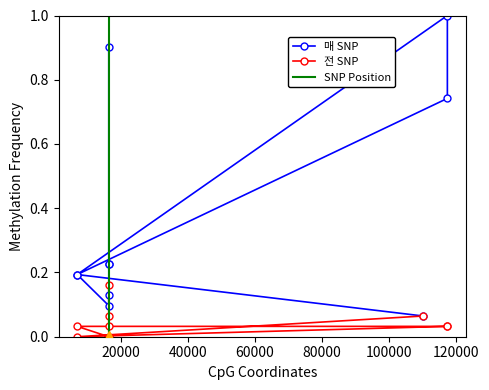

True or false: 매 and 전 intersect in this chart.

False